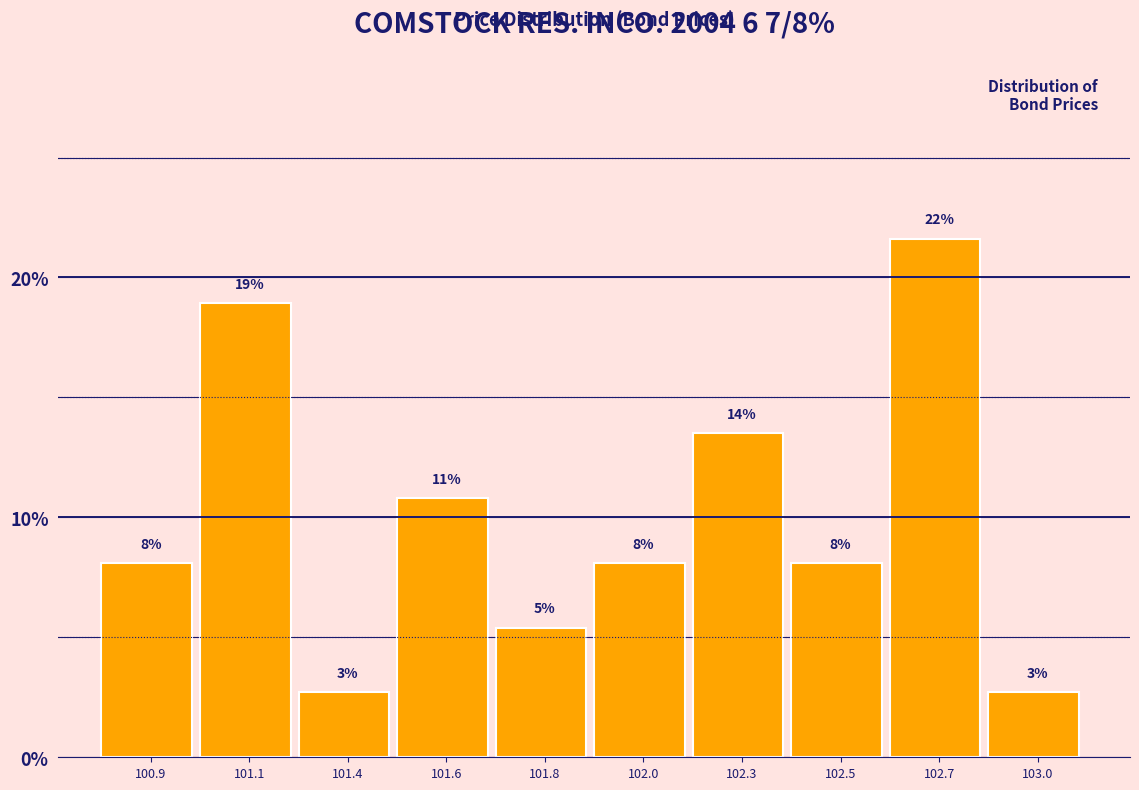

Are the bars horizontal?

No